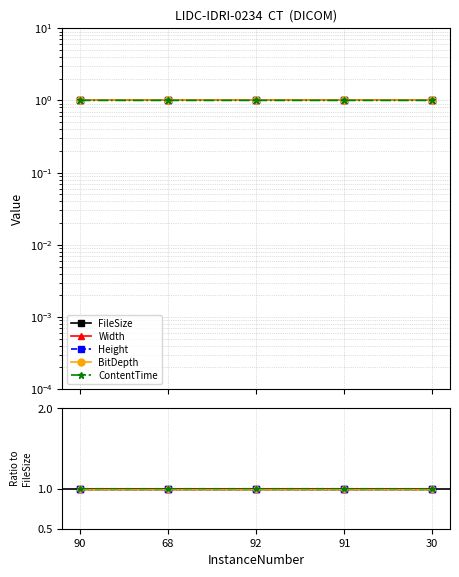

Is the value of FileSize at 68 greater than the value of Width at 90?

No